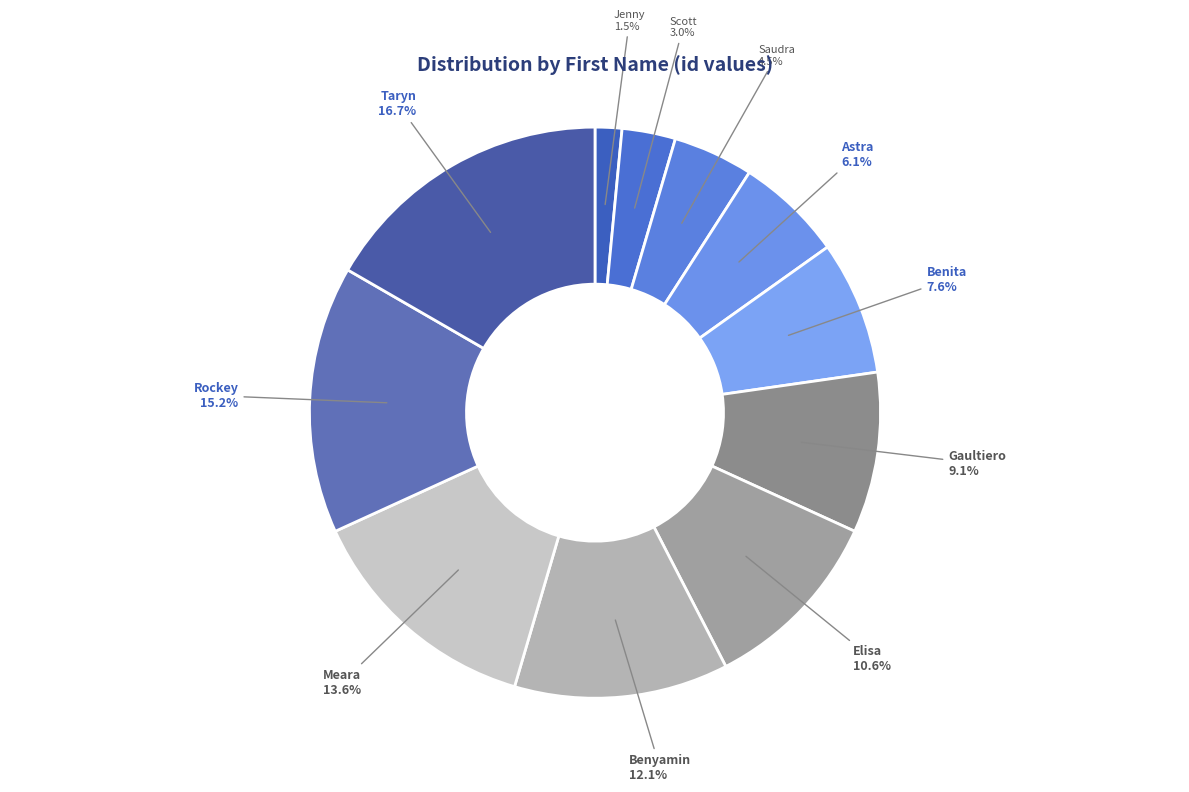

What percentage is the Scott slice, to the nearest percent?

3%